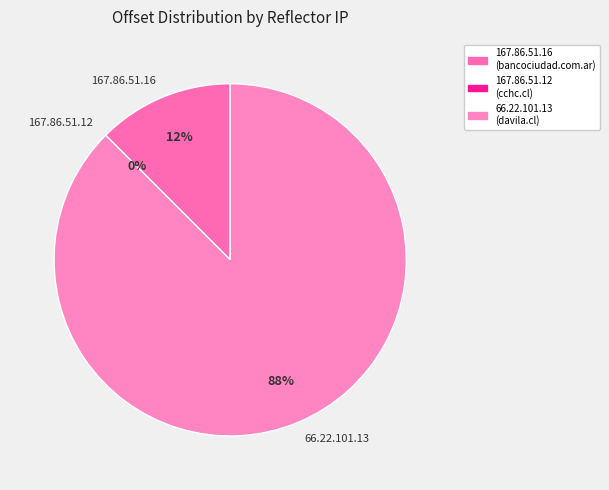

Rank the categories by value from lowest to highest.

167.86.51.12, 167.86.51.16, 66.22.101.13